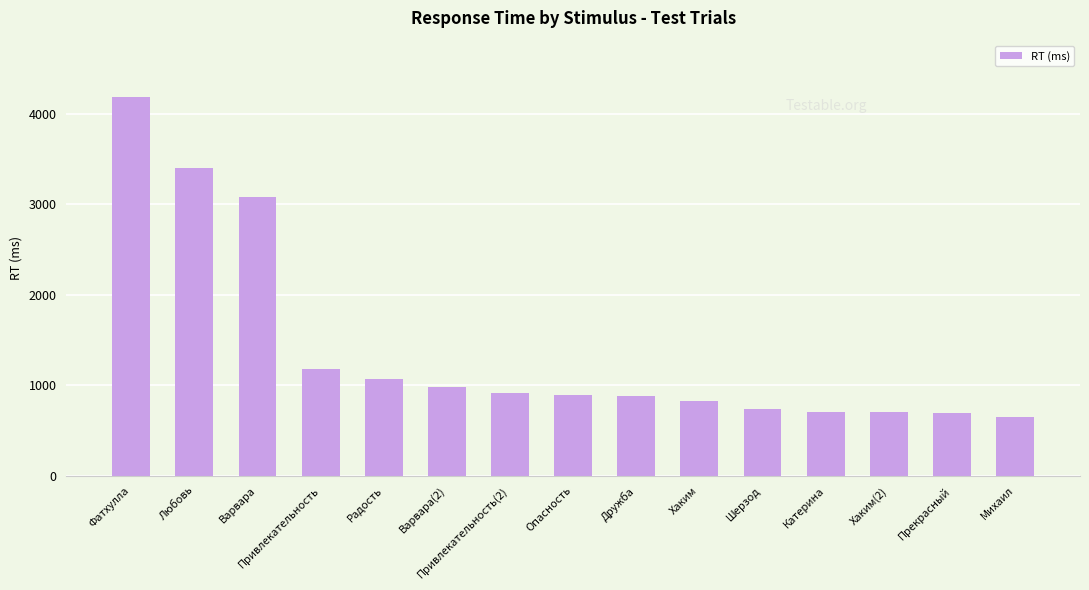

Does the chart contain any negative values?

No